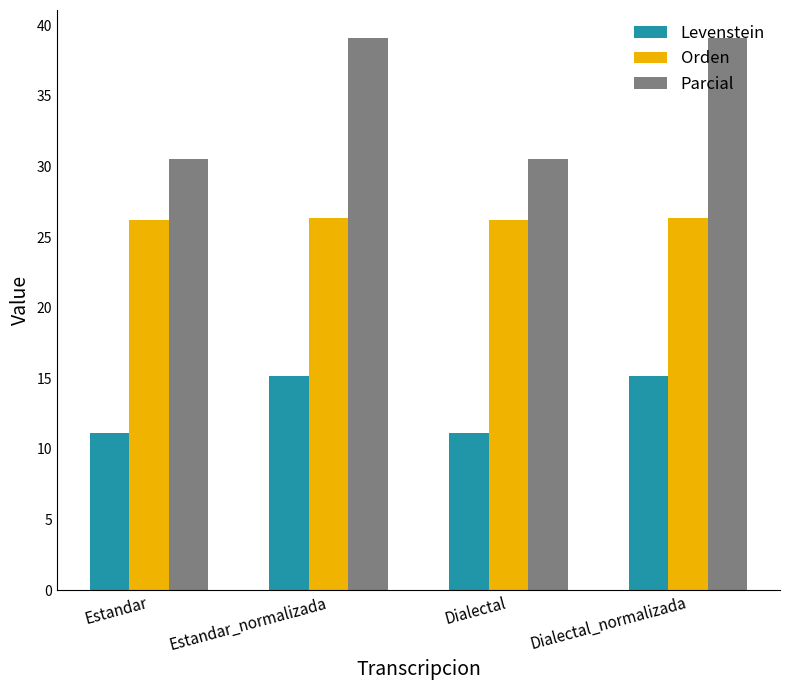

Which series has the largest range (max minus min)?

Parcial